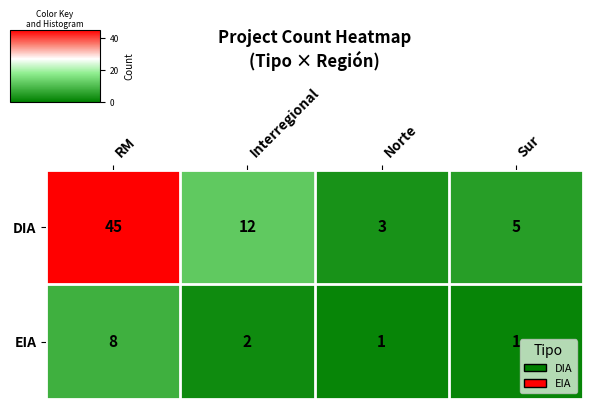

Reading right to left, transcribe all the data shown in this chart.

DIA: 5	3	12	45
EIA: 1	1	2	8